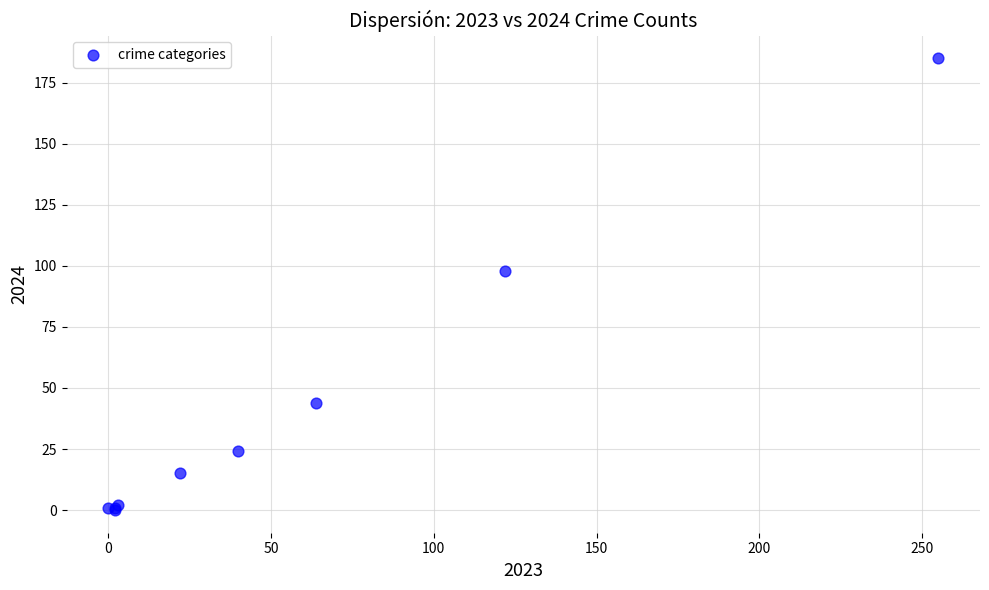

What Y value in the scatter plot is closest to 92?

98